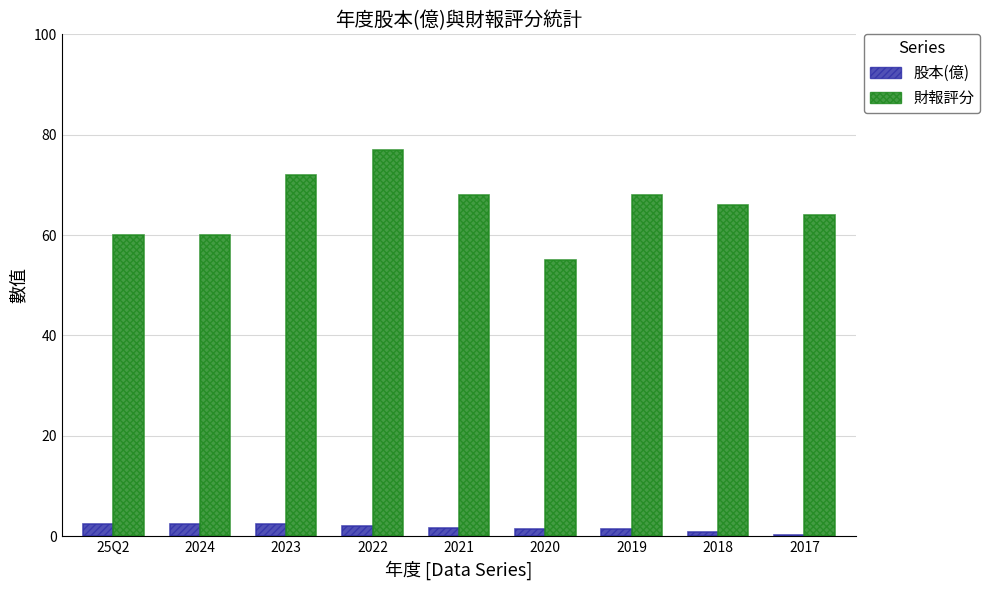

What is the greatest value displayed?

77.0